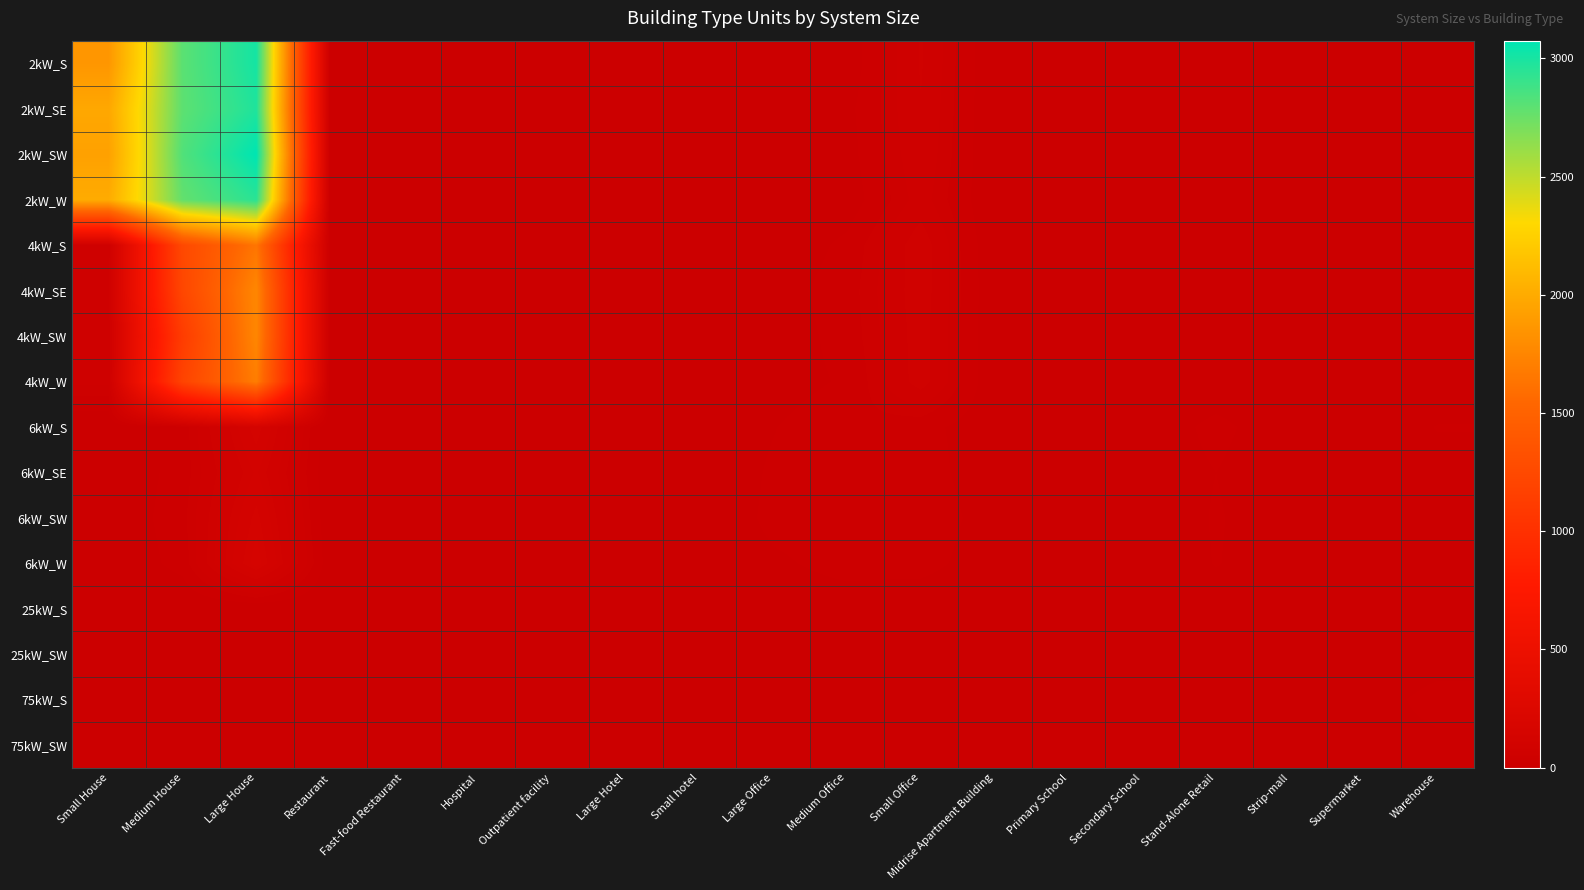

Rank the series at Fast-food Restaurant from lowest to highest value.

4kW_W, 6kW_S, 6kW_SE, 6kW_SW, 6kW_W, 25kW_S, 25kW_SW, 75kW_S, 75kW_SW, 2kW_SW, 4kW_SE, 2kW_W, 4kW_S, 4kW_SW, 2kW_SE, 2kW_S